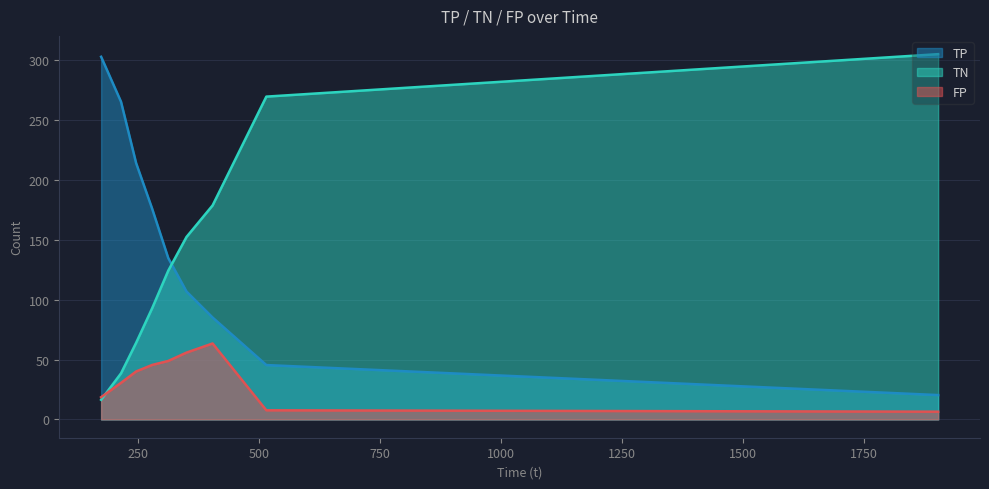

True or false: TN has a value of 178.3 at 279.184.

False